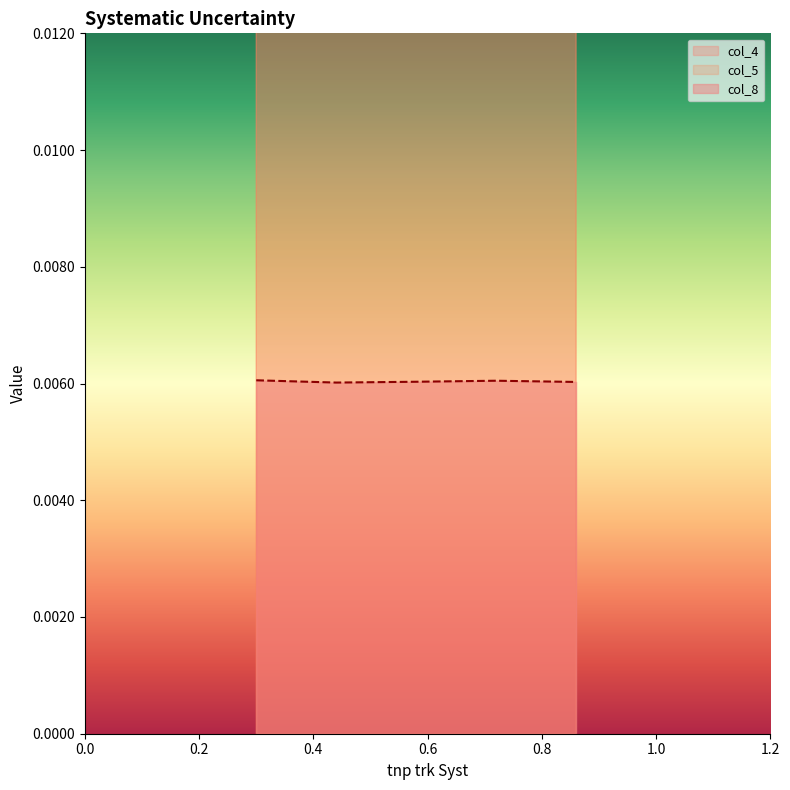

Which series has the largest total across all categories?

col_5